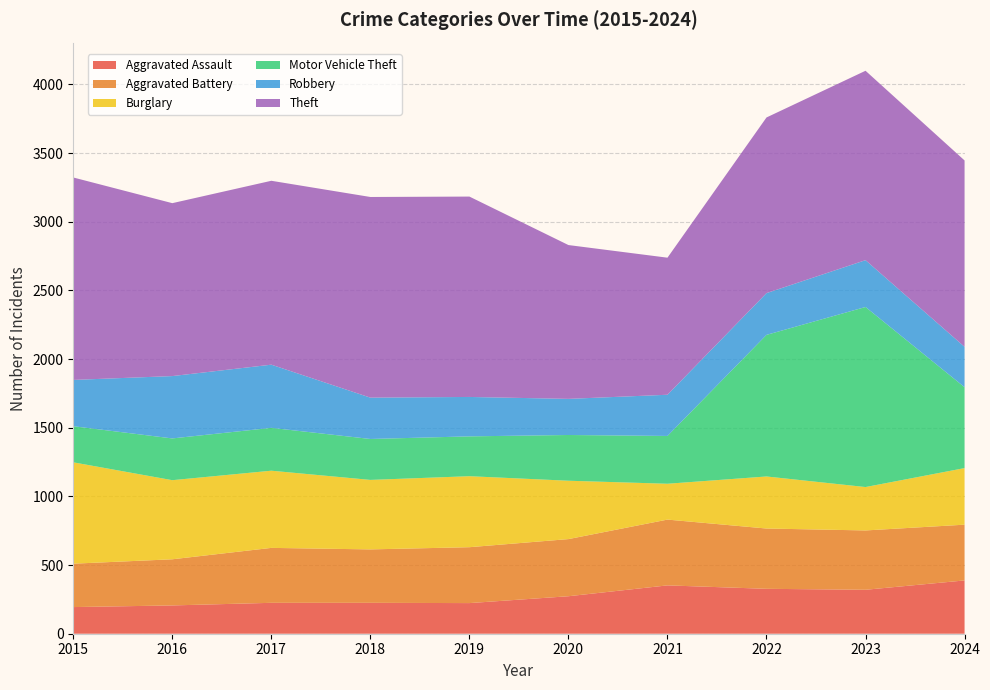

Reading left to right, what are all the values shown in this chart?

Aggravated Assault: 194	206	225	225	223	273	352	327	320	388
Aggravated Battery: 316	336	400	389	407	416	479	439	432	406
Burglary: 738	576	562	506	517	425	261	379	316	412
Motor Vehicle Theft: 263	304	312	298	290	333	348	1031	1311	589
Robbery: 337	454	460	301	287	263	300	304	341	294
Theft: 1474	1259	1339	1461	1459	1120	998	1279	1379	1357